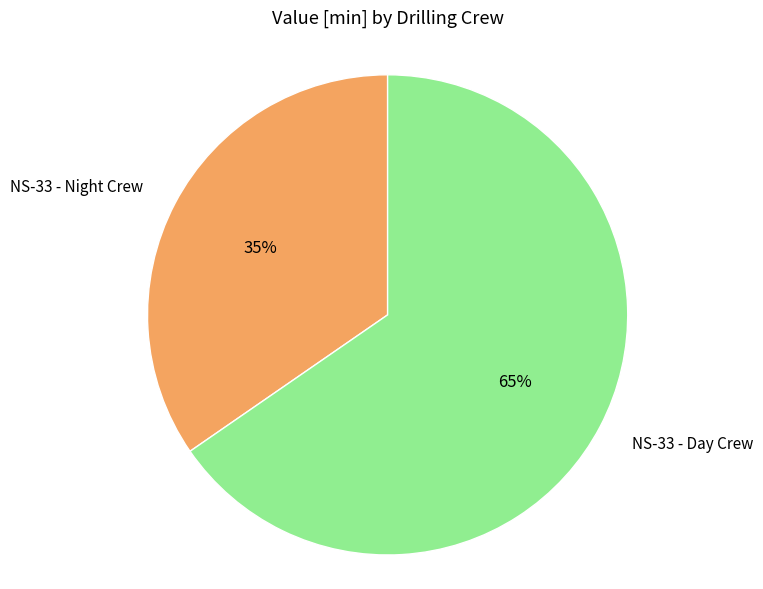

What is the largest slice in the pie chart?

NS-33 - Day Crew